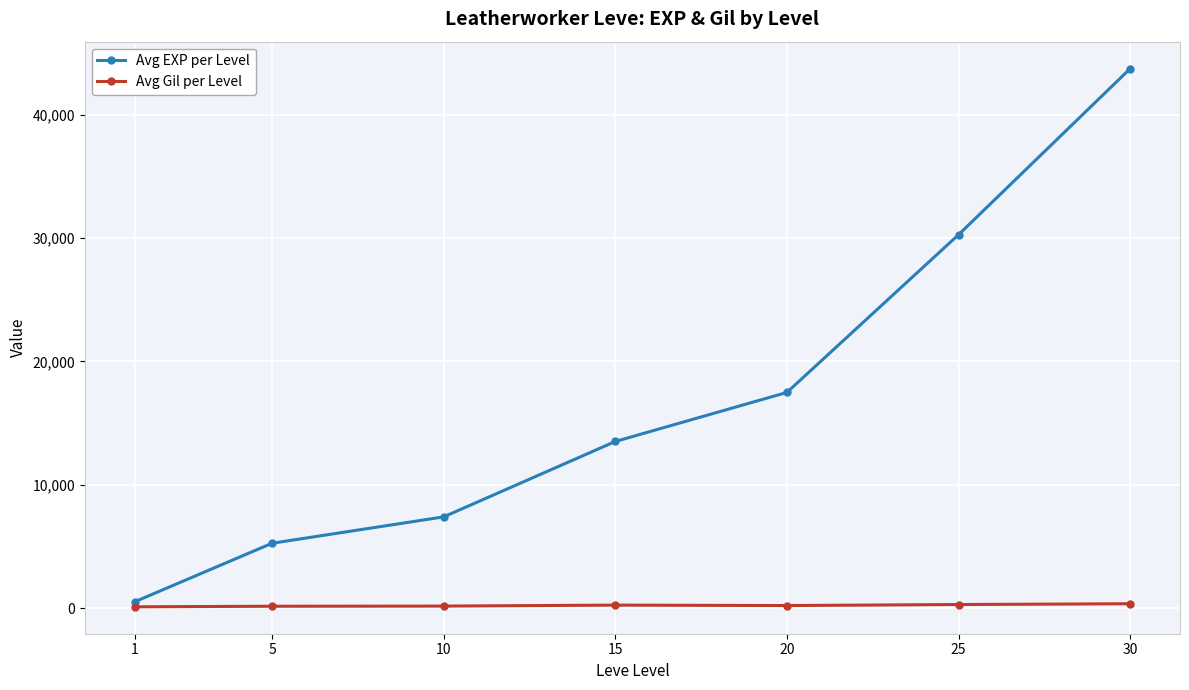

Which series has the widest spread of values?

Avg EXP per Level